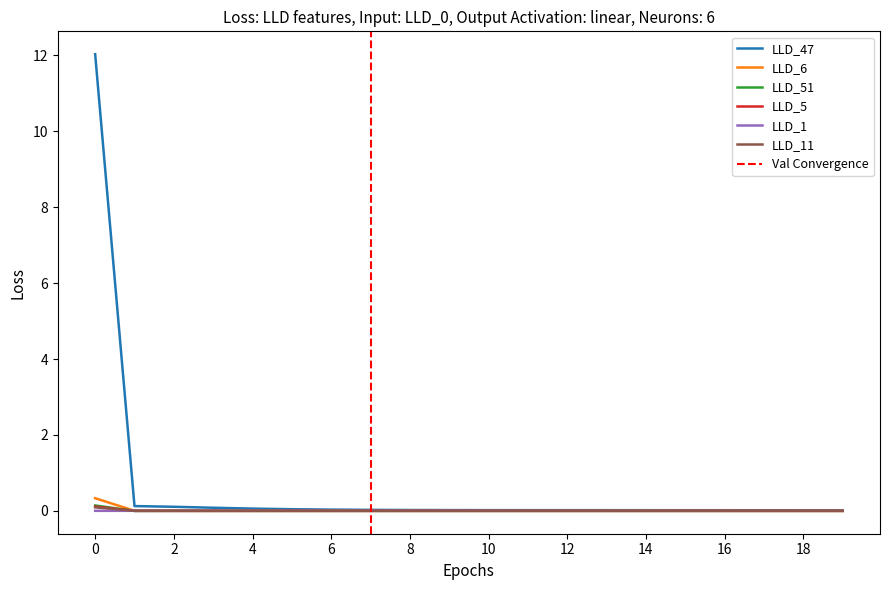

How many intersections are there between LLD_11 and LLD_6?

3